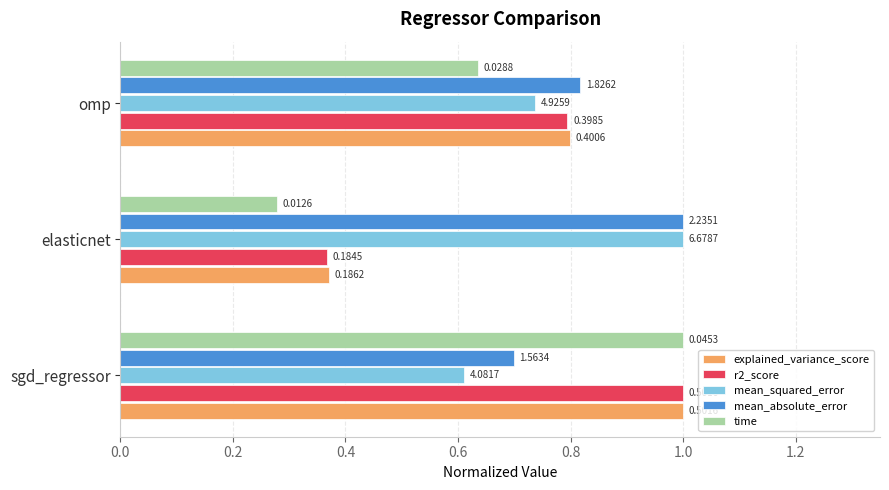

What are all the series names shown in the legend?

explained_variance_score, r2_score, mean_squared_error, mean_absolute_error, time